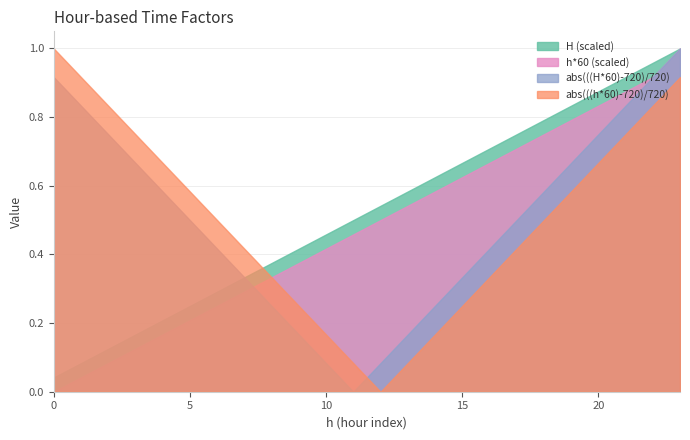

The value of abs(((H*60)-720)/720) at 2 is 0.2. True or false?

False